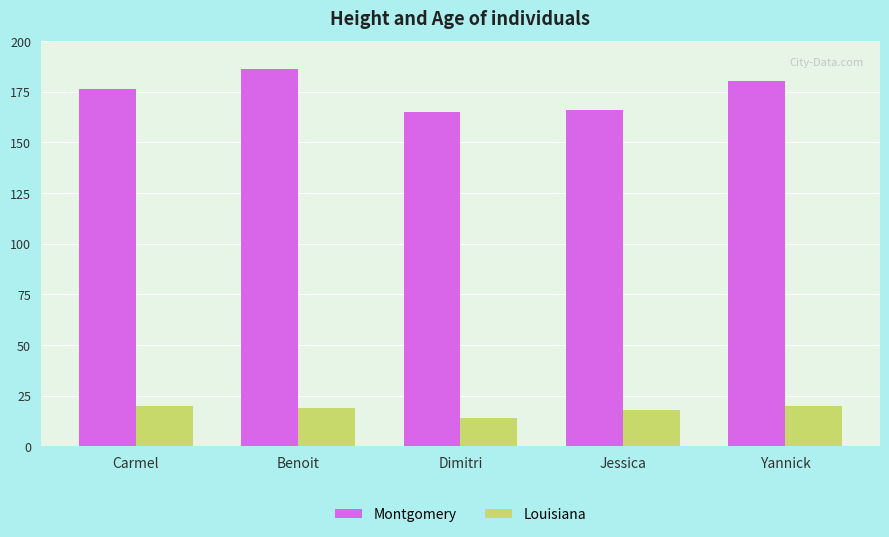

The value of Montgomery at Yannick is 180. True or false?

True